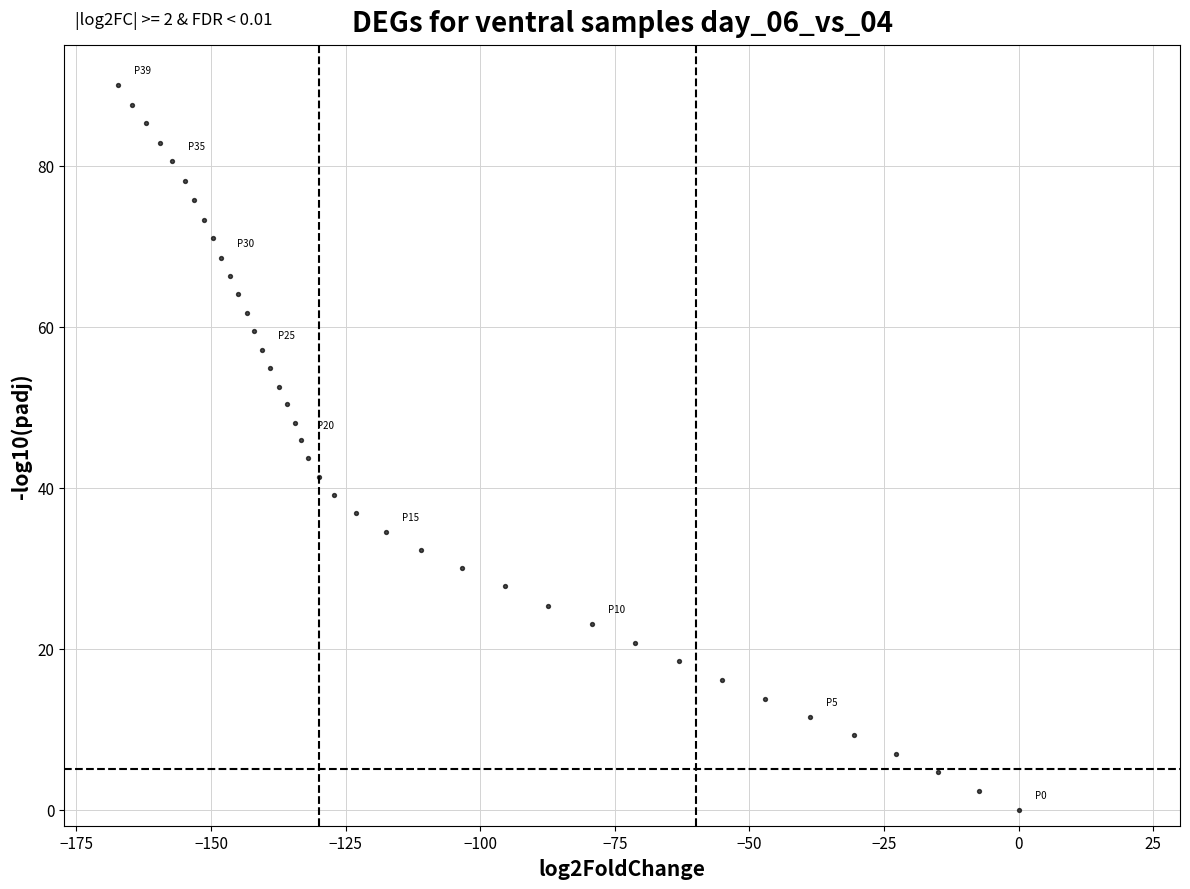

What is the range of X values (max minus min)?

167.3